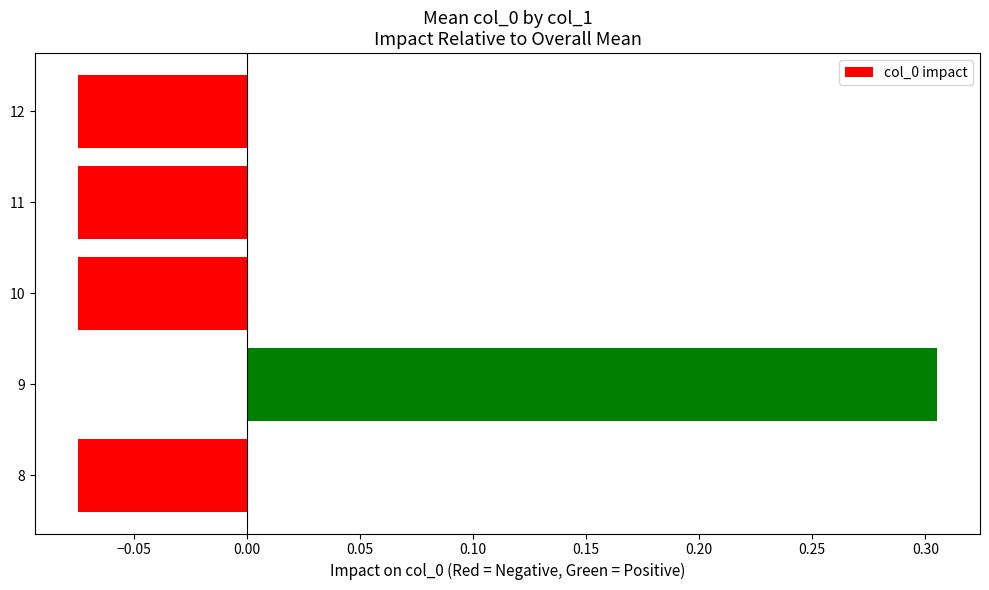

How many bars are there in total?

5